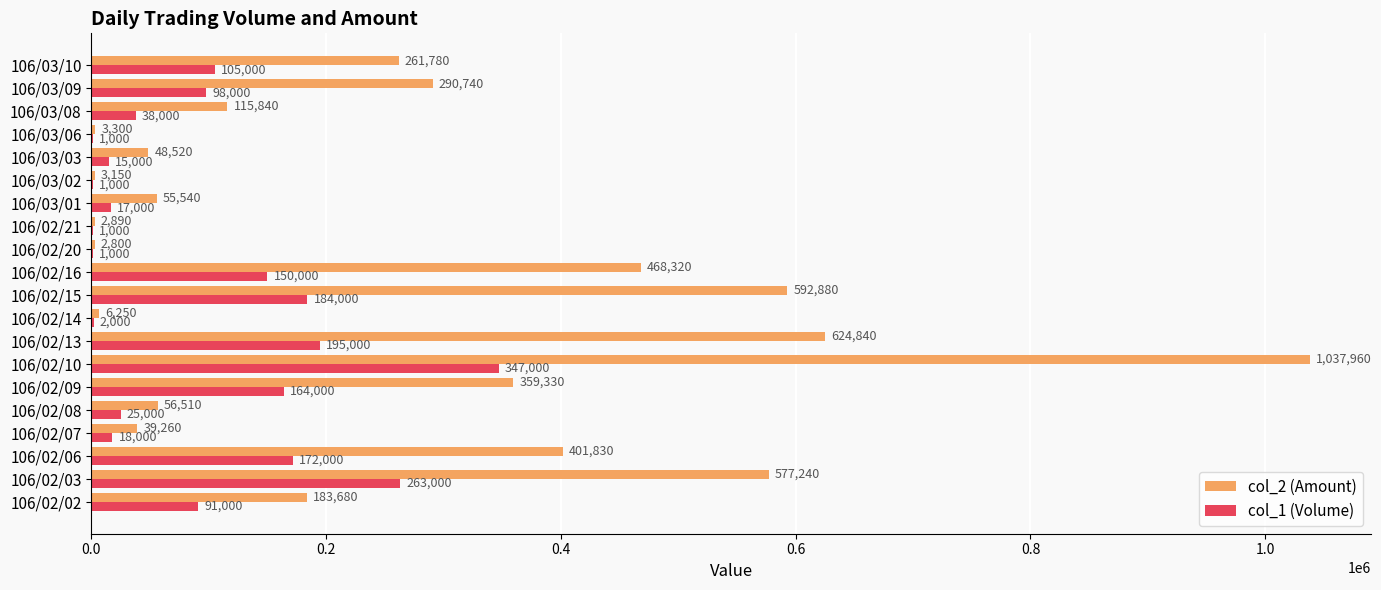

What is the greatest value displayed?

1037960